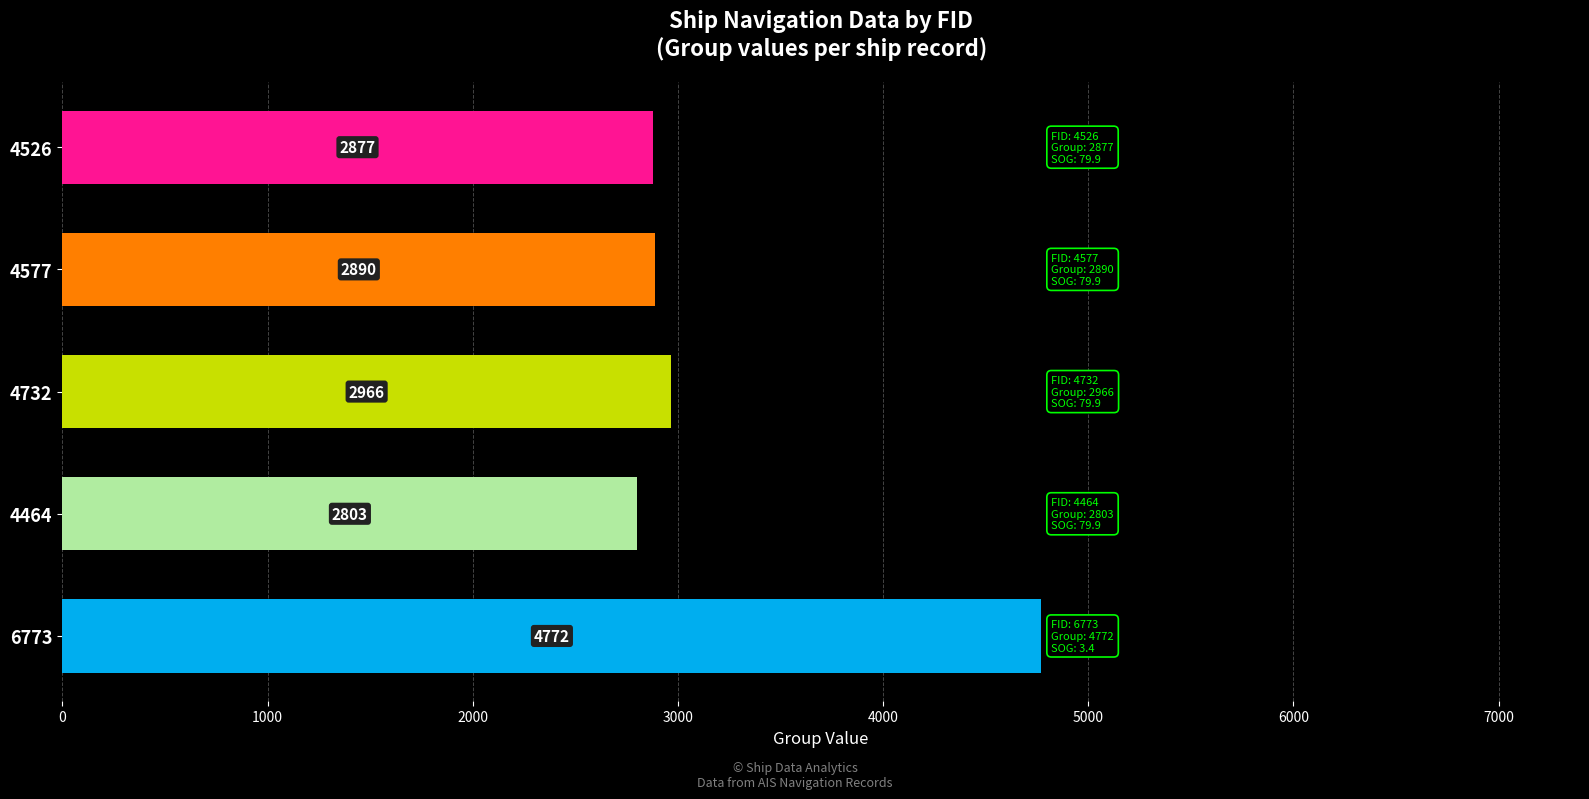

What is the difference between the second highest and minimum values?

163